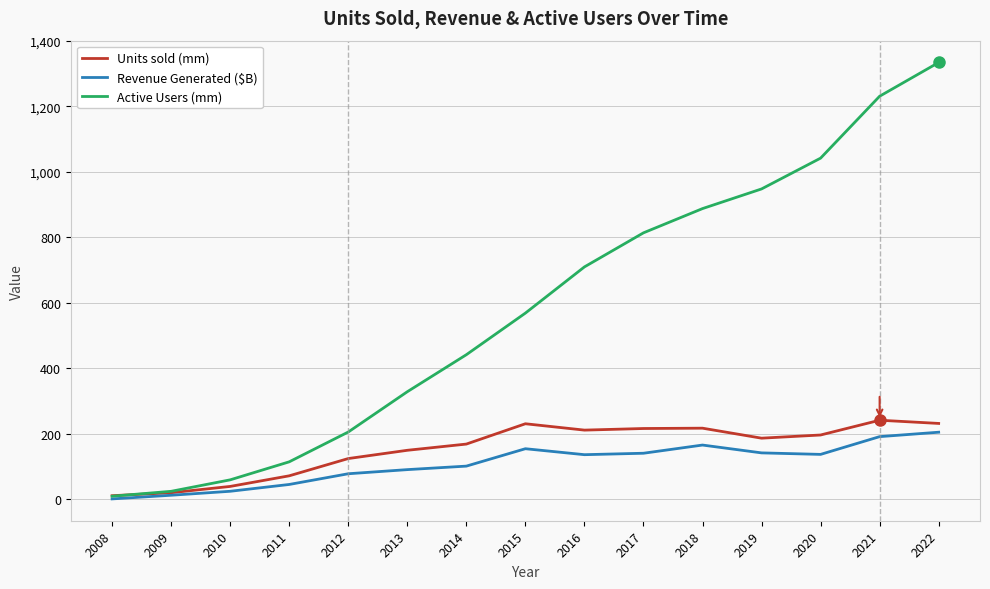

True or false: Units sold (mm) has a value of 242.0 at 2021.

True